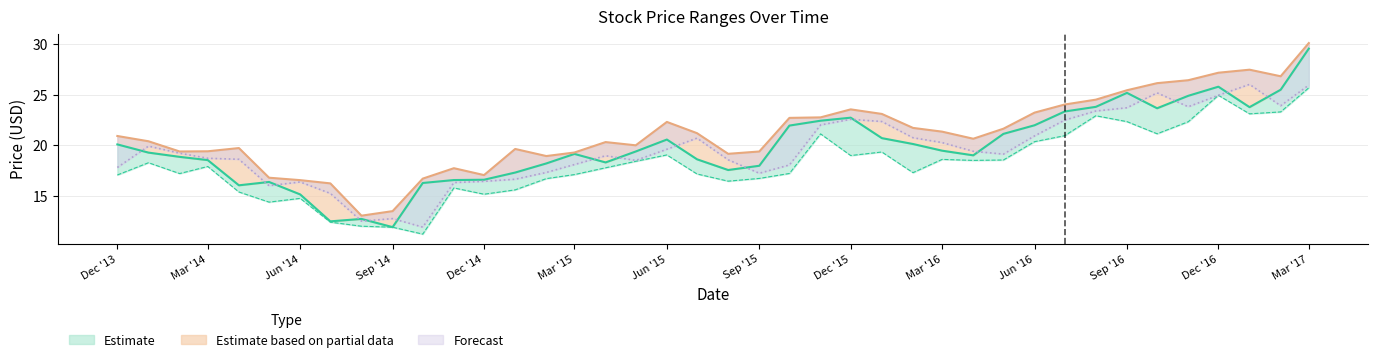

Which category has the highest value across all series?

Mar '17